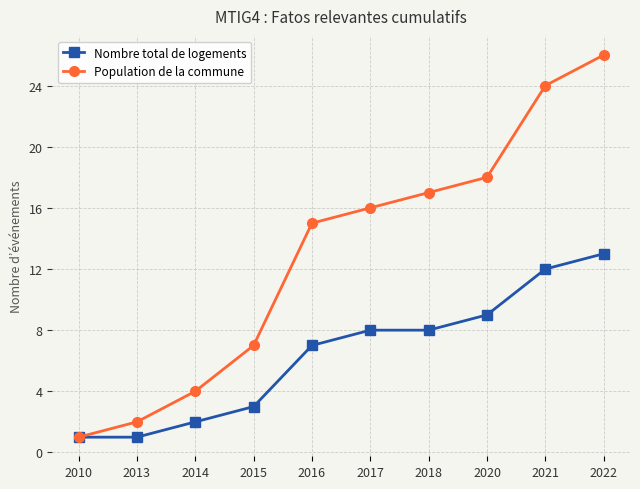

List the series in order of their peak value, lowest first.

Nombre total de logements, Population de la commune